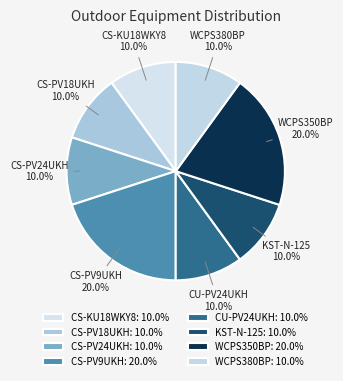

Is CS-PV9UKH the majority of the pie?

No